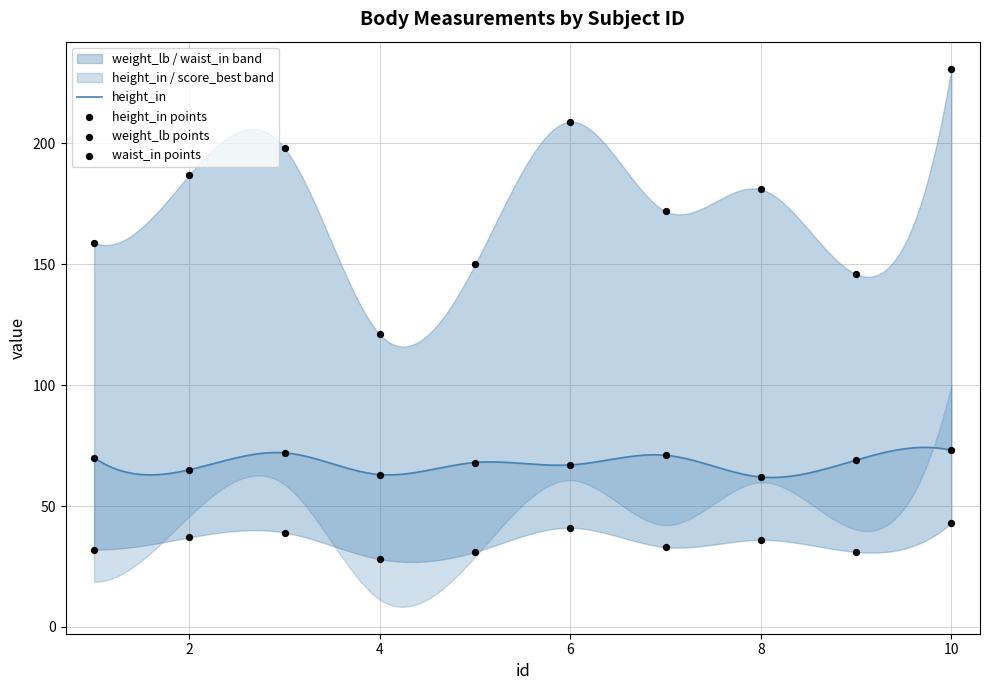

Which series has the widest spread of Y values?

weight_lb